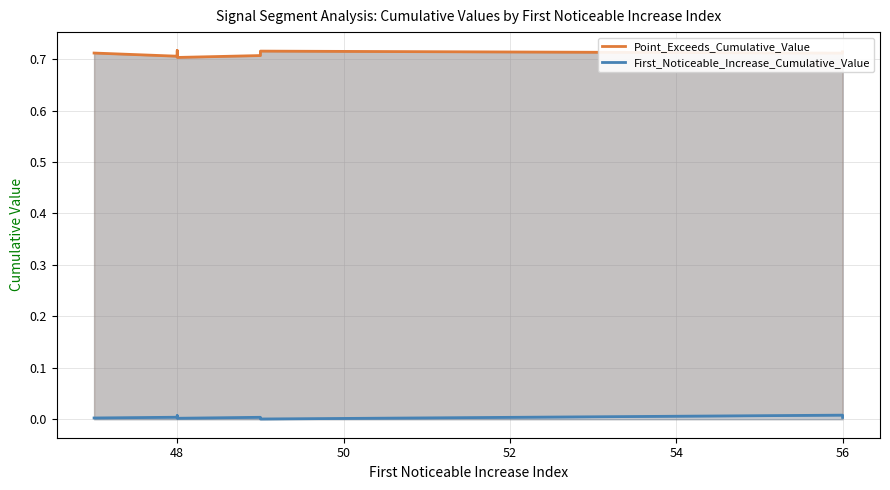

What is the total value across all series at 48?

0.7